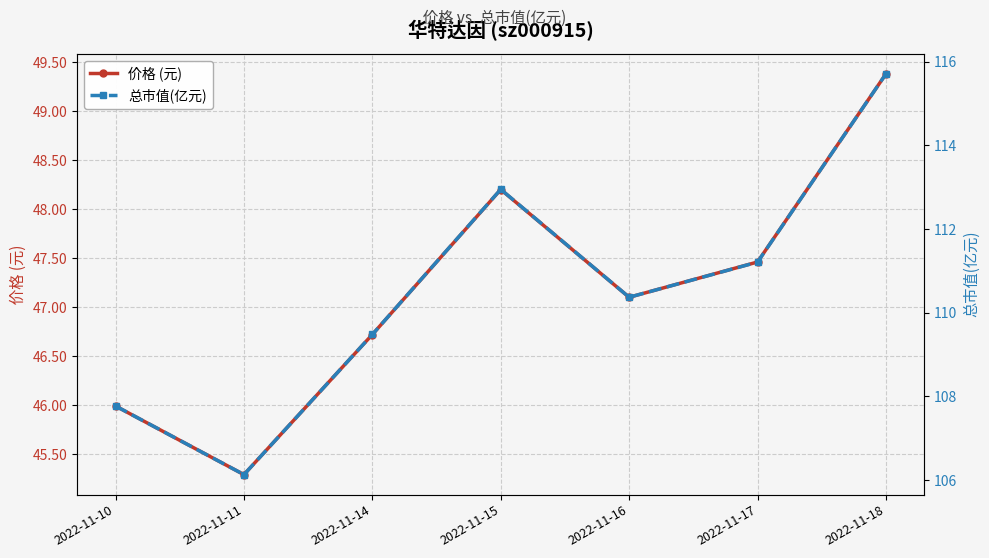

Reading right to left, list all the values displayed in this chart.

价格 (元): 49.4	47.5	47.1	48.2	46.7	45.3	46.0
总市值(亿元): 115.7	111.2	110.4	113.0	109.5	106.1	107.8